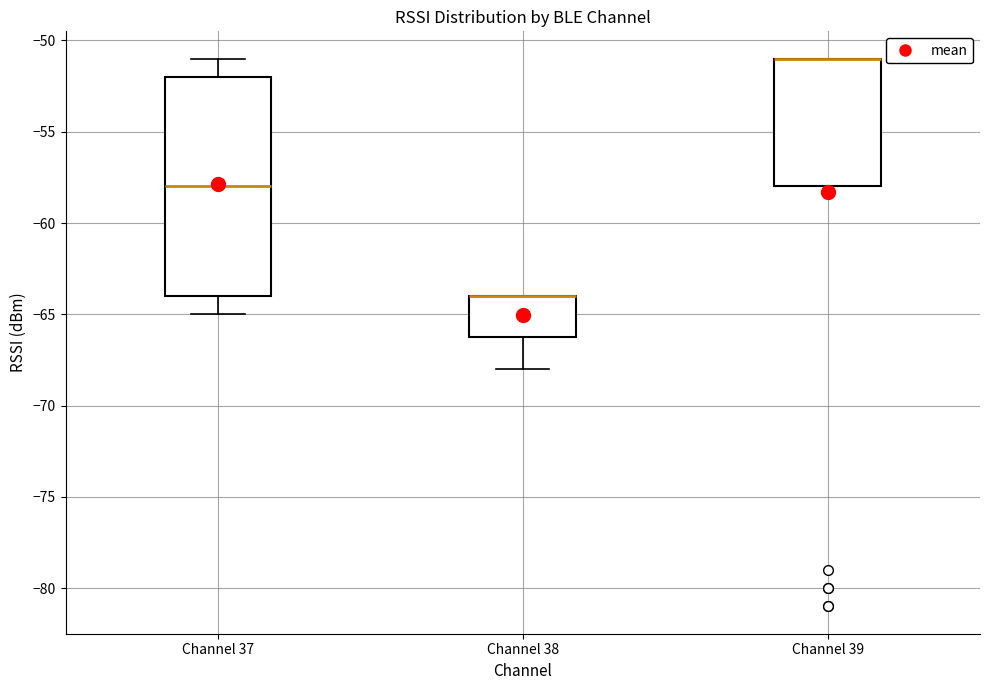

Reading left to right, read every box against the y-axis: the position of its median line, the range the box covers, and the ends of its whiskers. The values are not printed on the chart, so give them approximately, as read against the axis.

Channel 37: median -58, box -64 to -52, whiskers -65 to -51
Channel 38: median -64 (drawn on the box's upper edge), box -66 to -64, whiskers -68 to -64
Channel 39: median -51 (drawn on the box's upper edge), box -58 to -51, whiskers -58 to -51